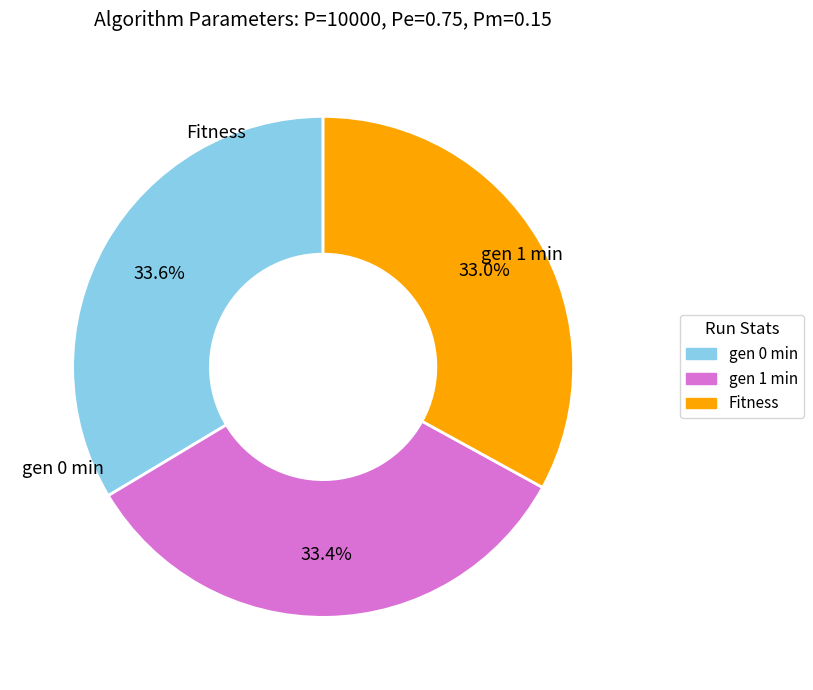

What is the ratio of the value at Fitness to the value at gen 1 min?

1.0